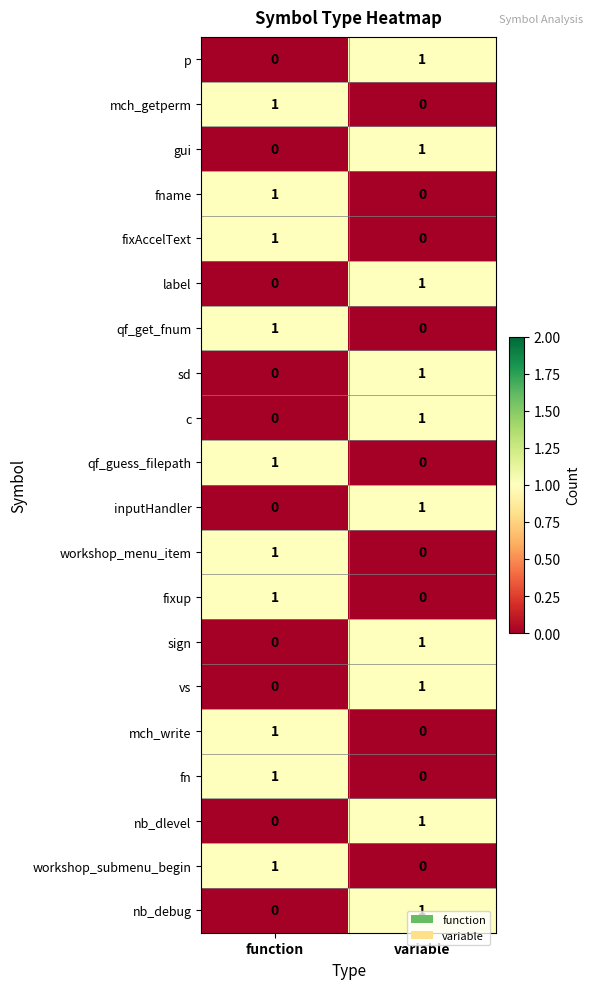

Which category has the lowest value in the mch_getperm series?

variable